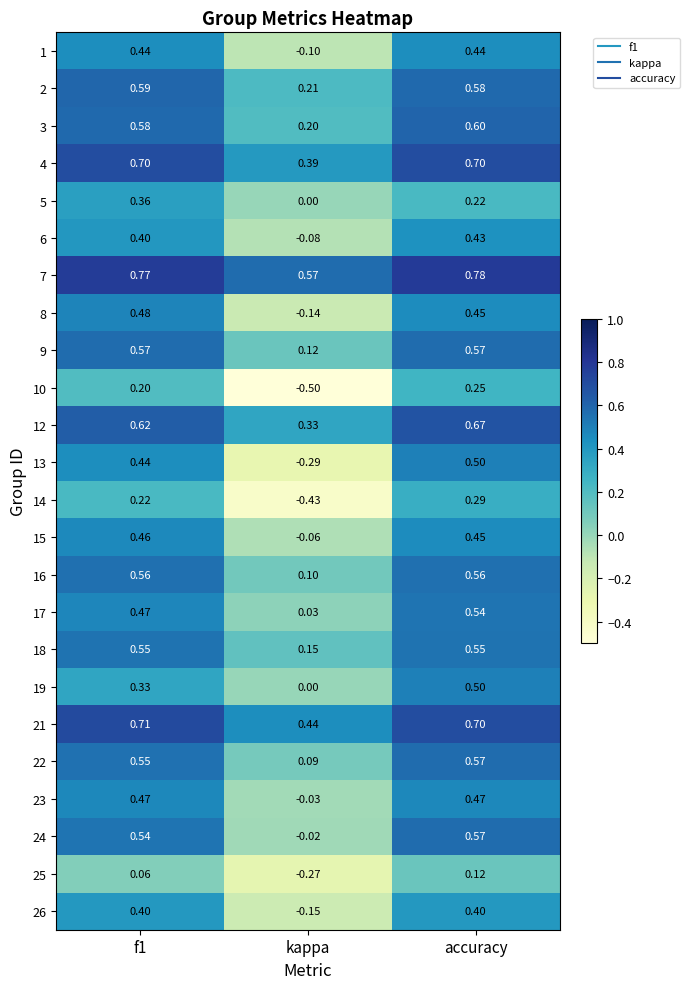

At which label is 7 closest to 0?

kappa